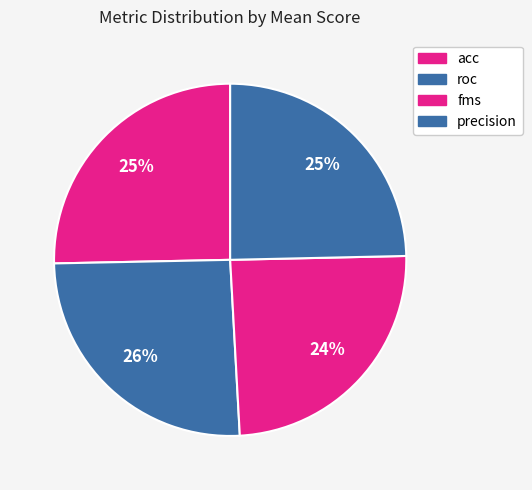

Count the number of slices in the pie.

4